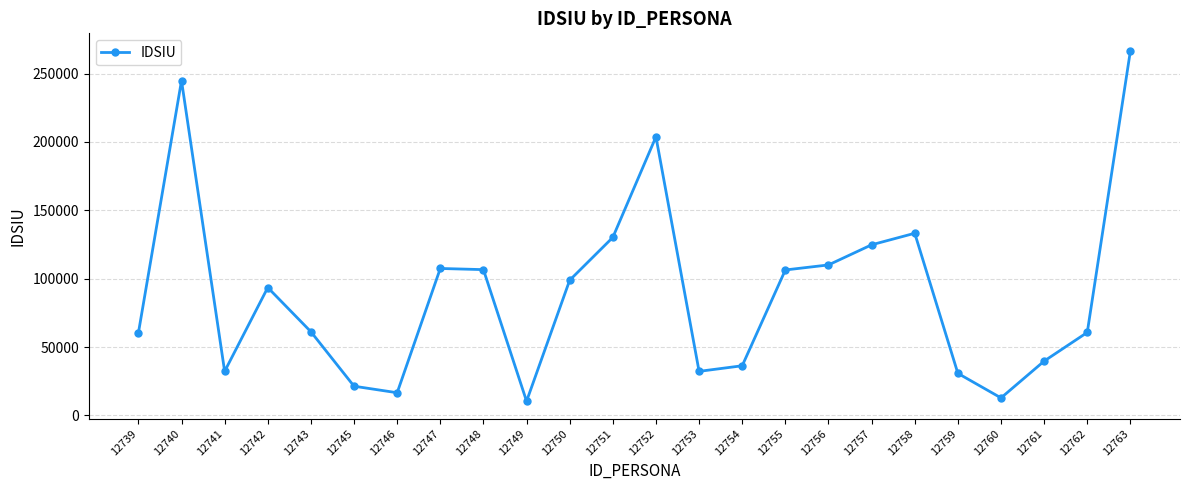

True or false: there are more than 2 points higher than both neighbors.

True